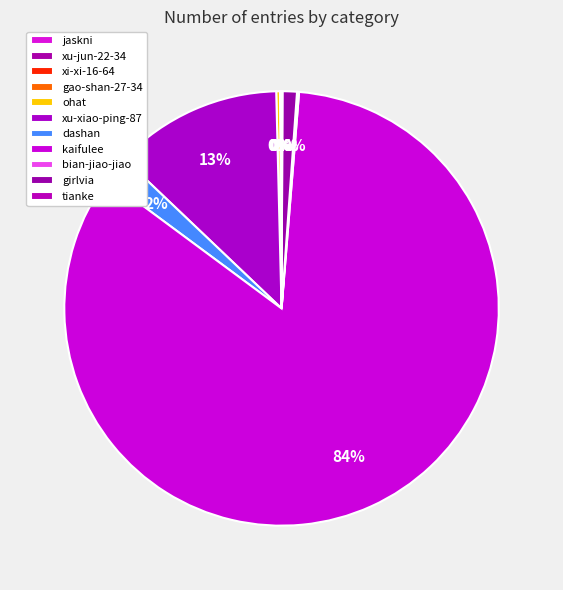

To the nearest percent, what is the difference between the largest and smallest slice percentages?

84%